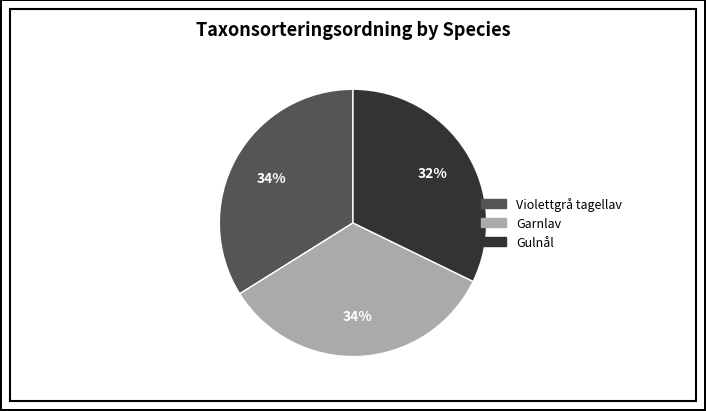

True or false: Violettgrå tagellav accounts for 48% of the total.

False